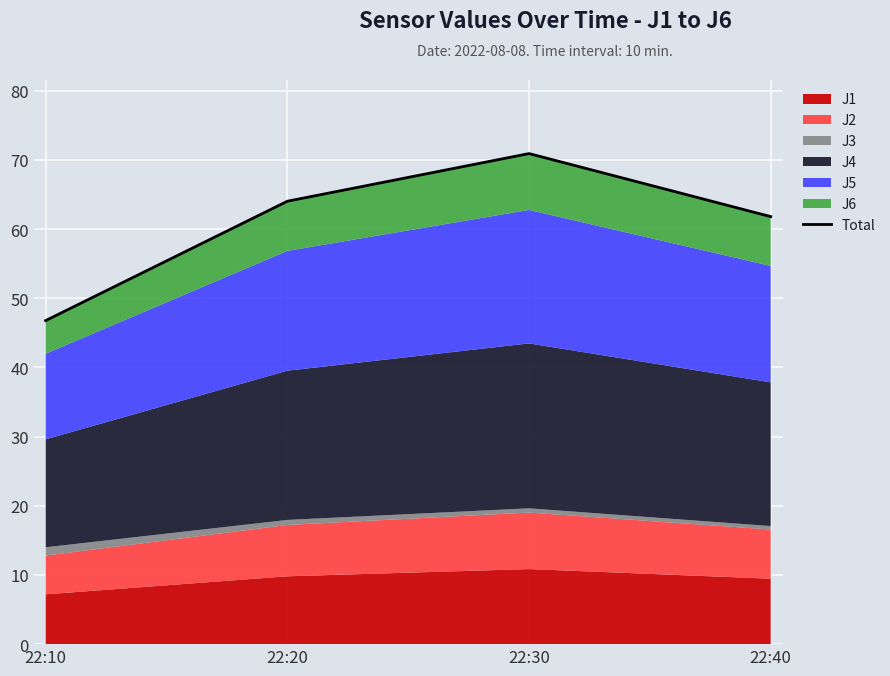

Which category has the highest value across all series?

22:30